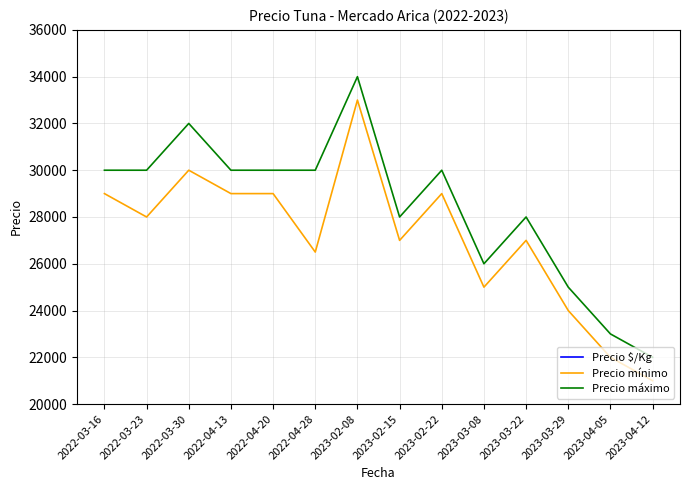

How many interior local peaks does the Precio $/Kg series have?

3